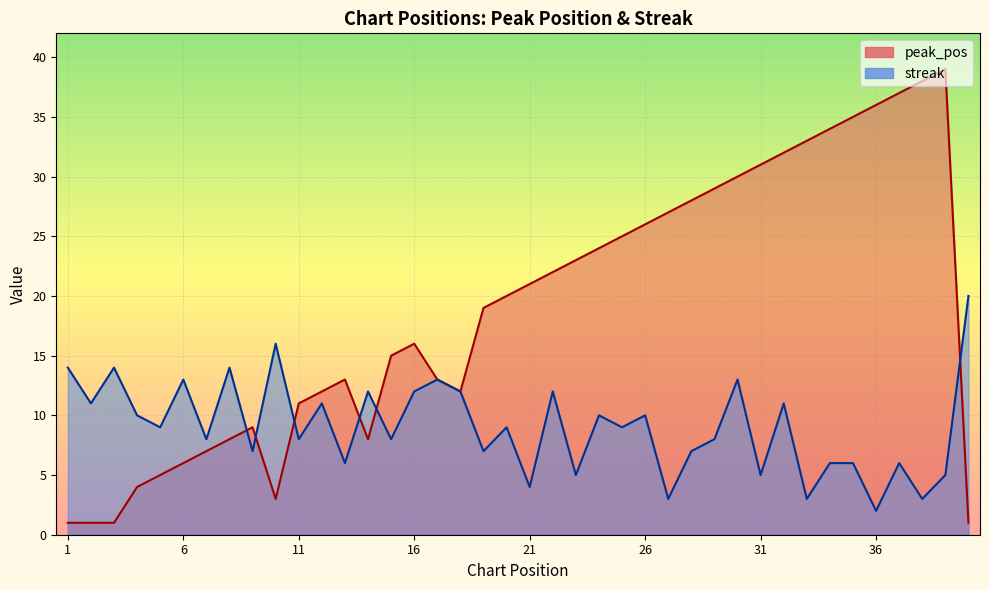

Which category has the highest value across all series?

39